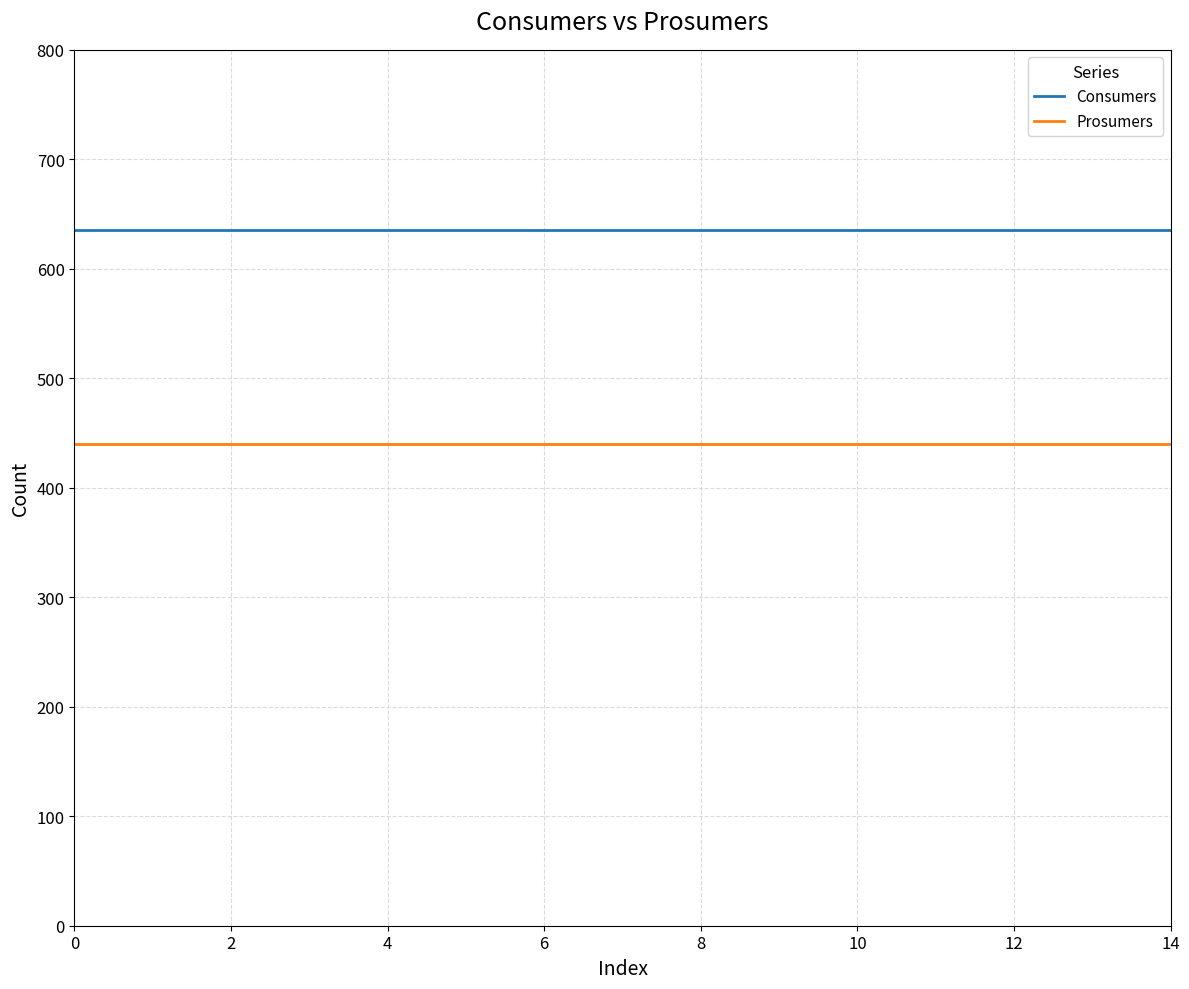

True or false: Prosumers and Consumers intersect in this chart.

False